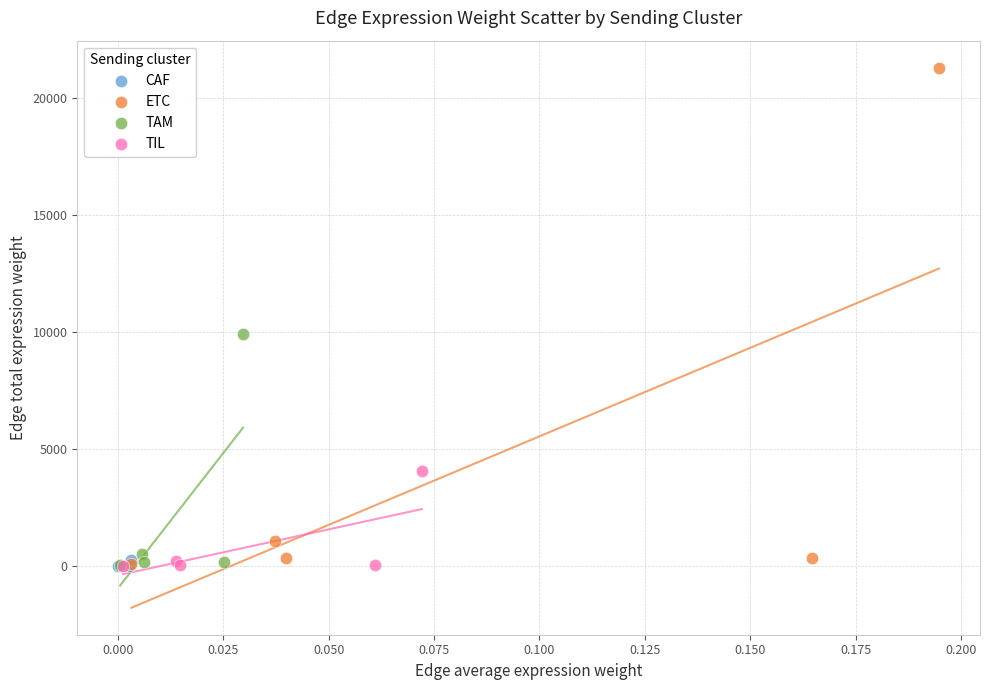

What are all the series names shown in the legend?

CAF, ETC, TAM, TIL